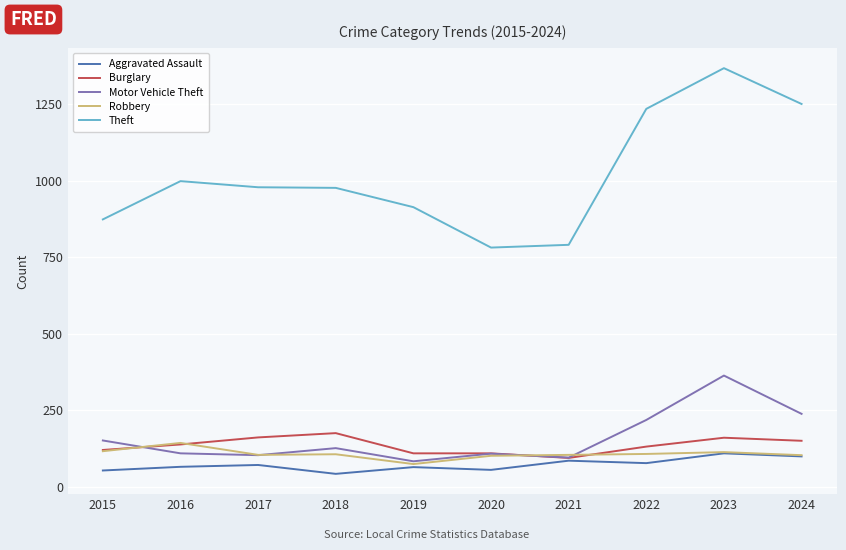

Is the value of Motor Vehicle Theft at 2024 greater than the value of Theft at 2022?

No